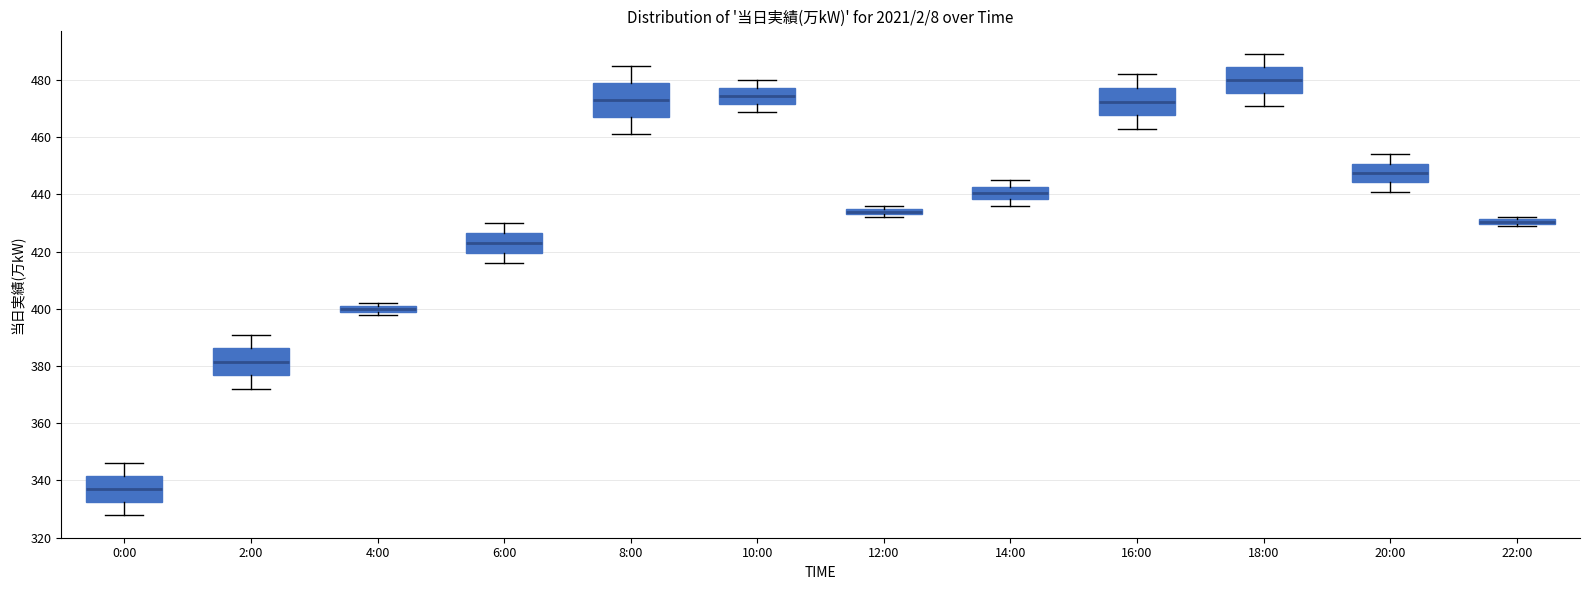

Which box has the highest median line?

18:00